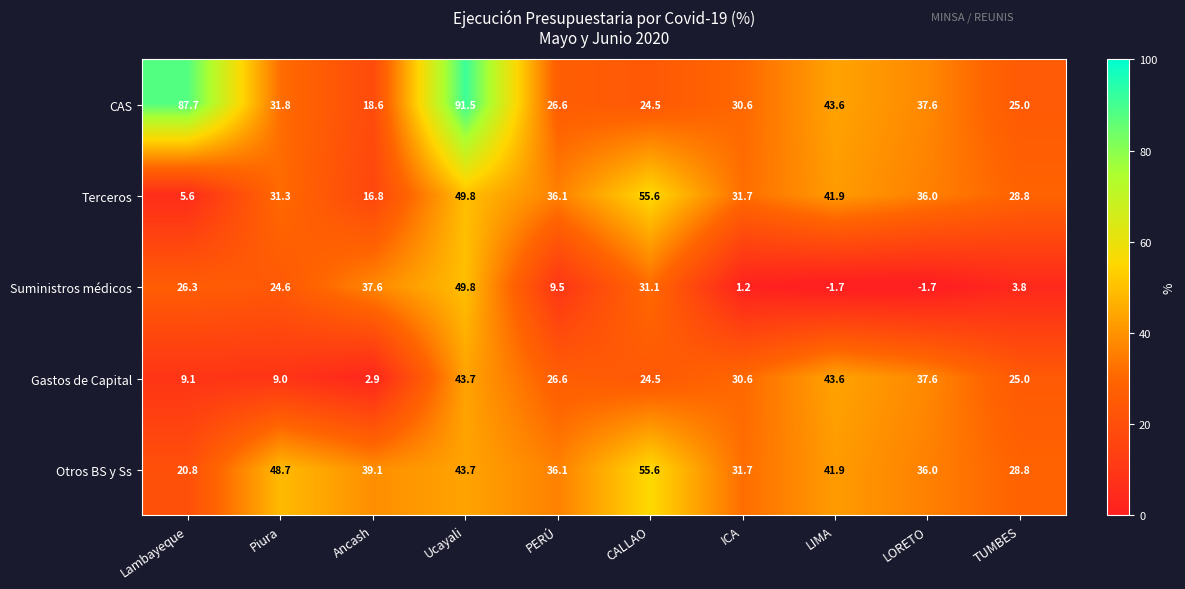

What is the sum of the Suministros médicos values at Ucayali and ICA?

51.0